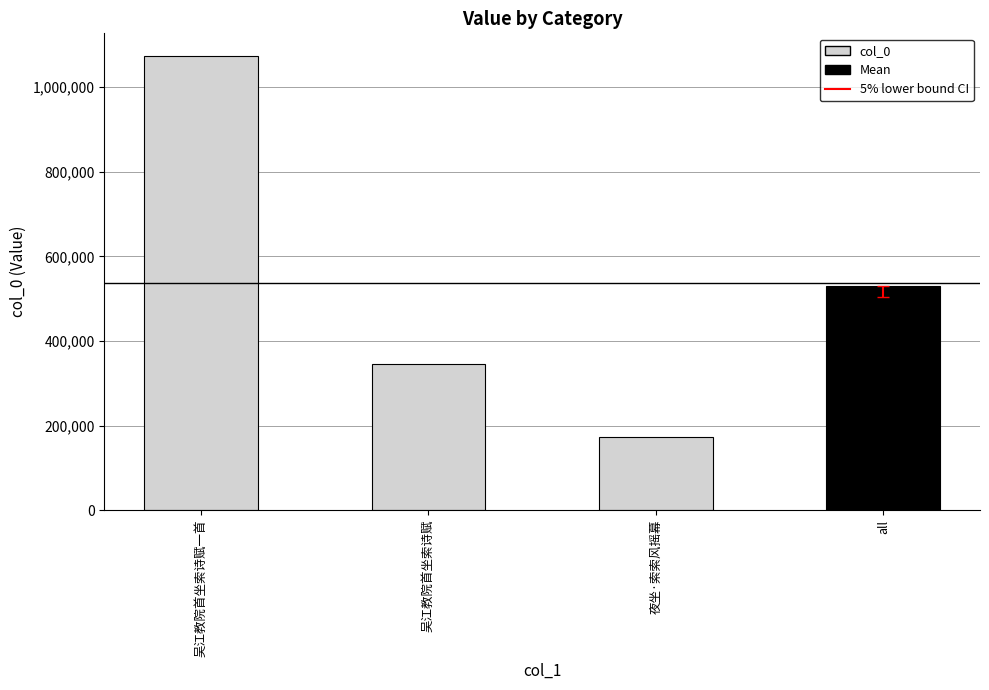

Where does the data first go above 345611?

吴江教院首坐索诗赋一首